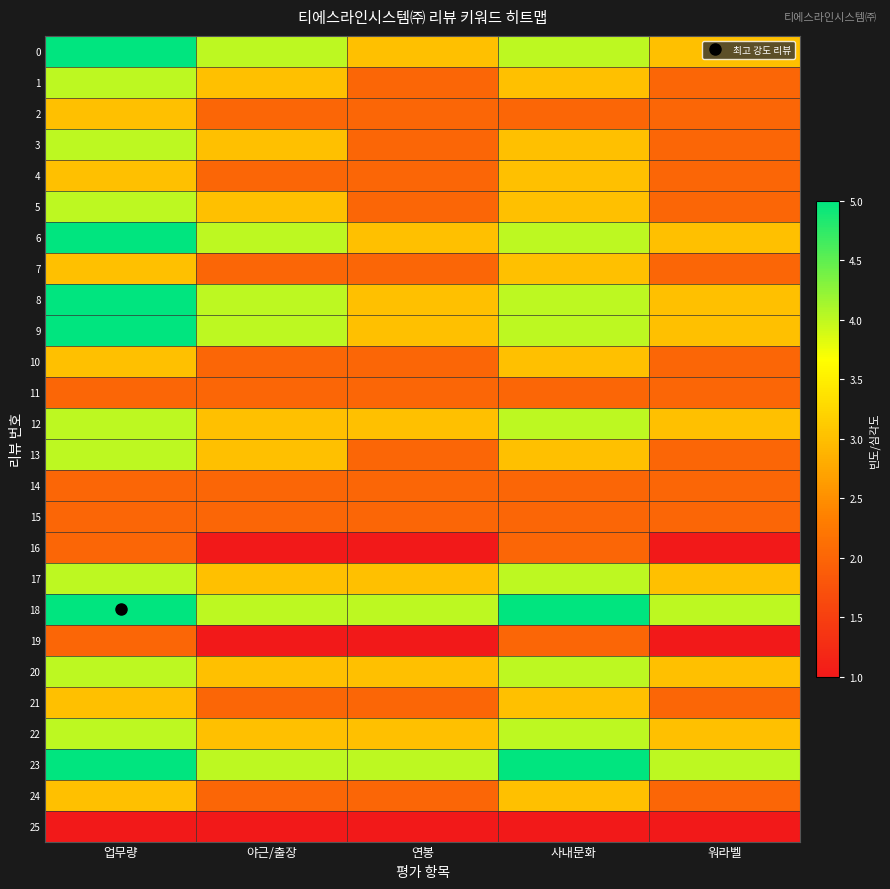

What is the total value across all series at 연봉?

61